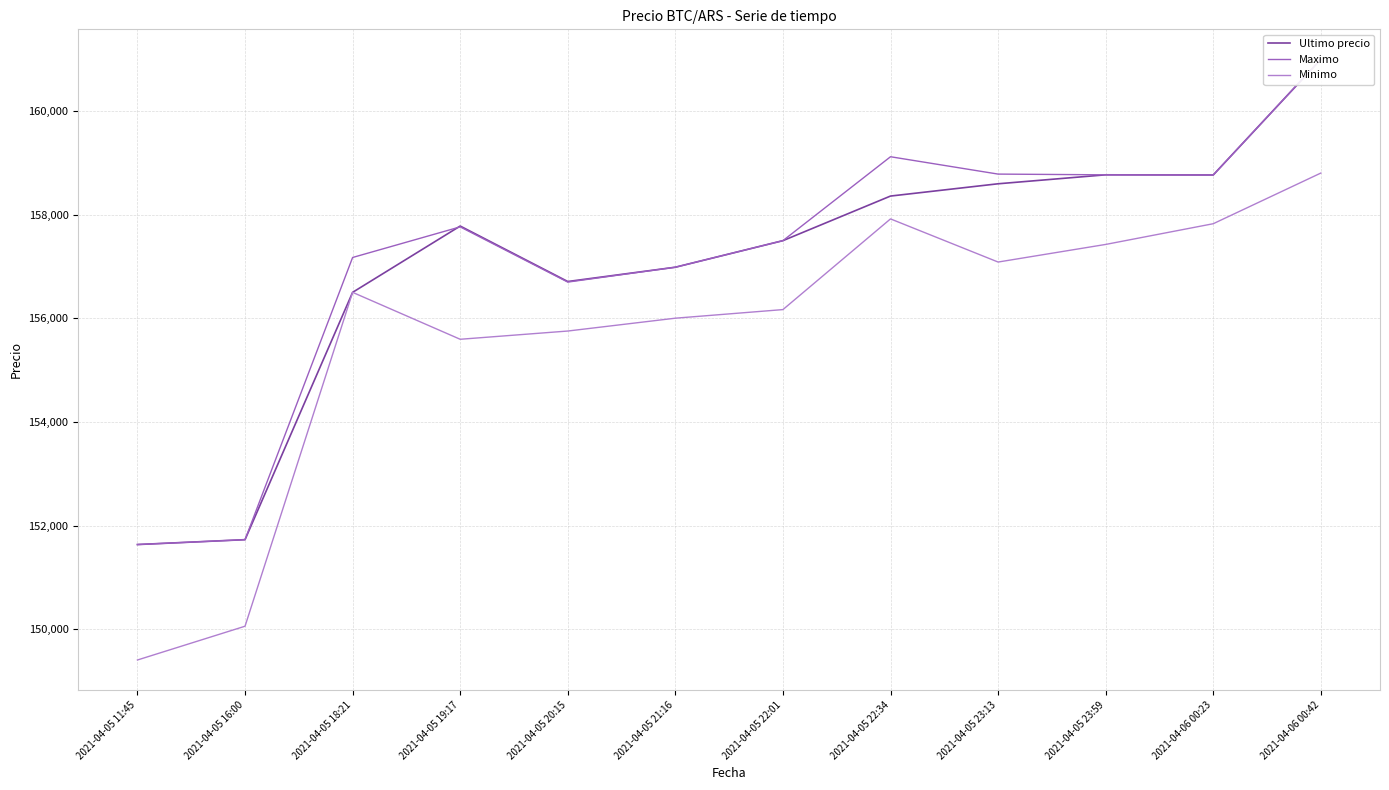

What is the greatest value displayed?

161000